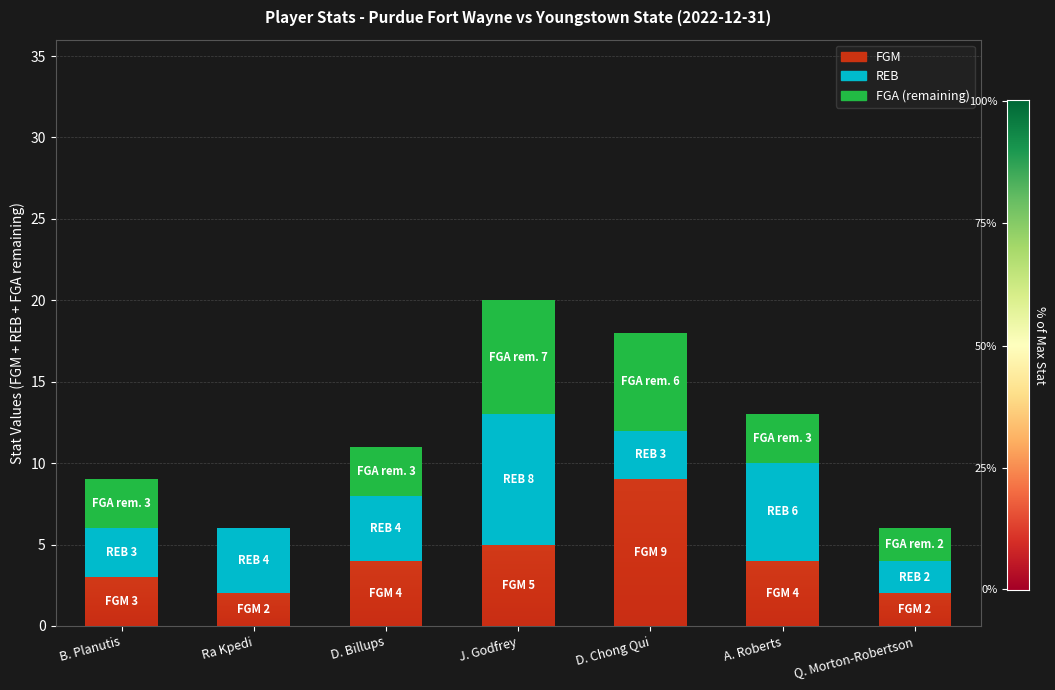

At which category is the sum across all series the highest?

J. Godfrey